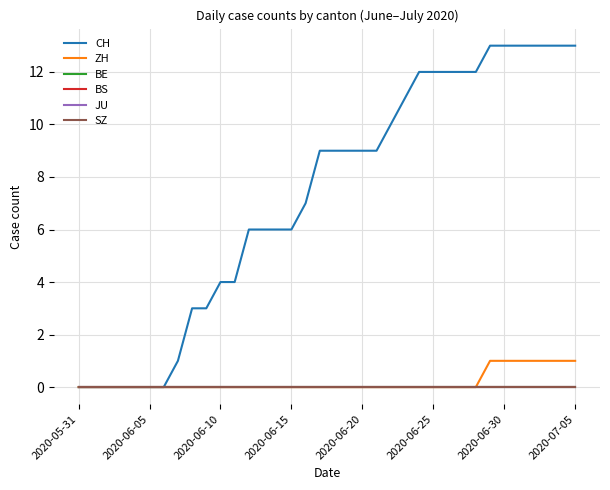

True or false: CH and BE intersect in this chart.

False